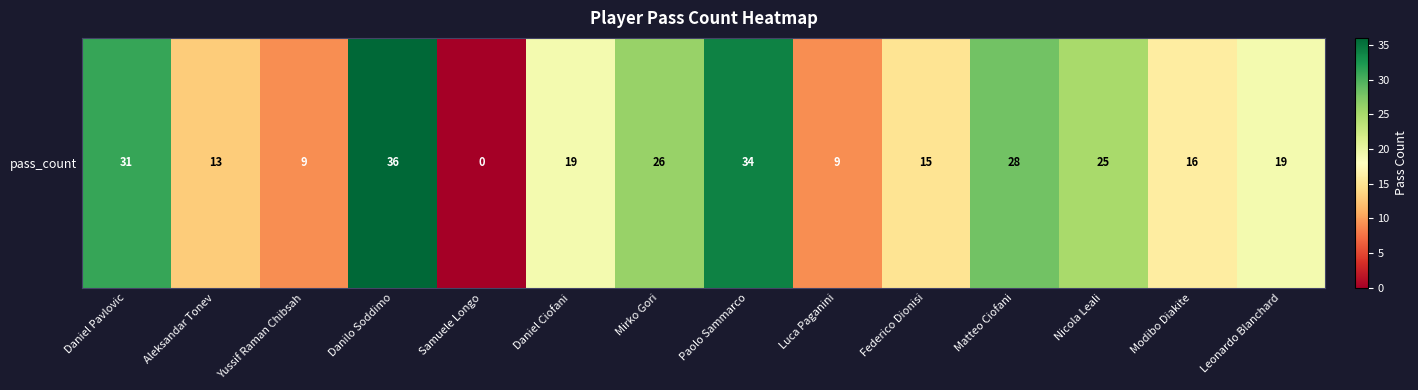

Reading left to right, what are all the values shown in this chart?

Daniel Pavlovic=31	Aleksandar Tonev=13	Yussif Raman Chibsah=9	Danilo Soddimo=36	Samuele Longo=0	Daniel Ciofani=19	Mirko Gori=26	Paolo Sammarco=34	Luca Paganini=9	Federico Dionisi=15	Matteo Ciofani=28	Nicola Leali=25	Modibo Diakite=16	Leonardo Blanchard=19